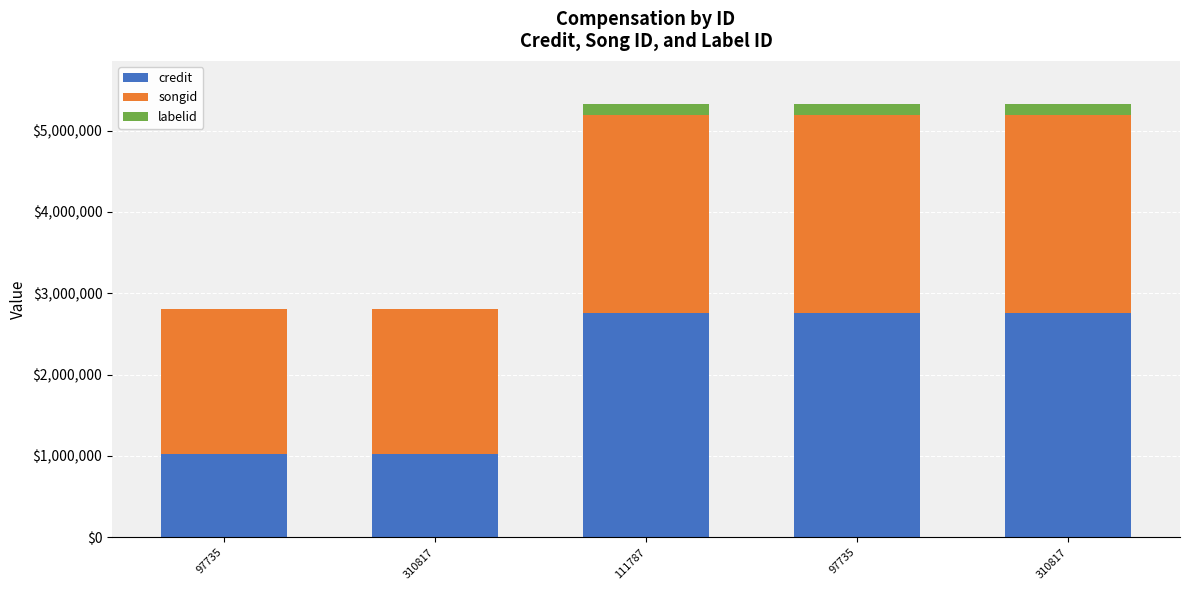

What is the difference between the maximum and second lowest values in the labelid series?

134533